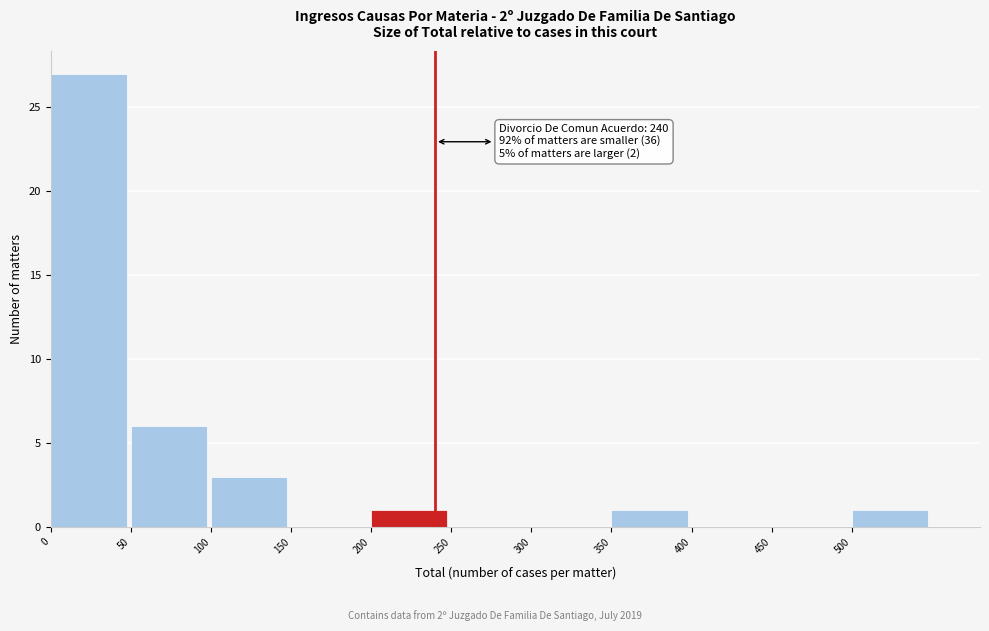

Over which range of the x-axis is the bar tallest?

0 to 50